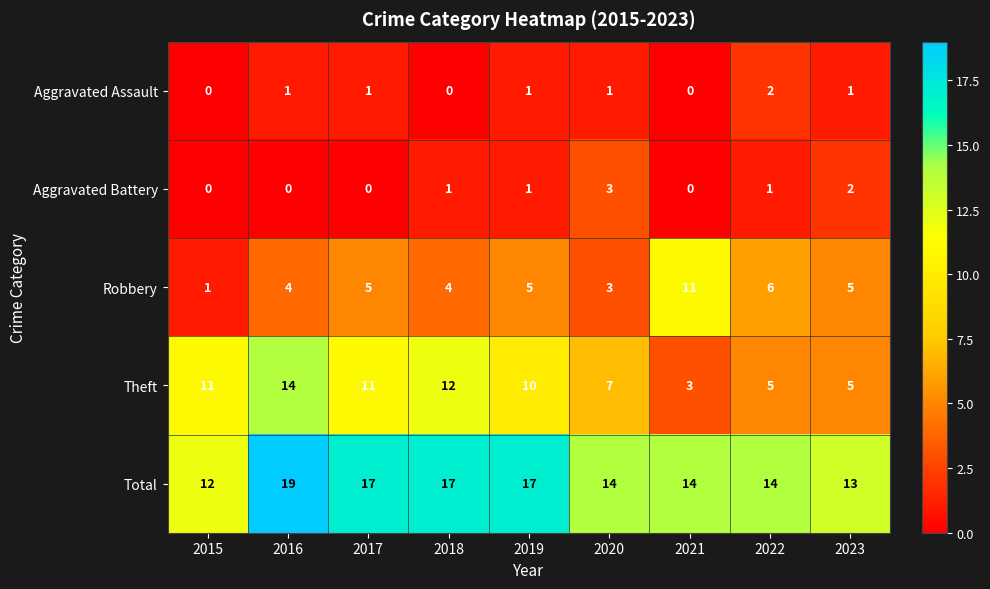

At how many categories does at least one series exceed 11?

9